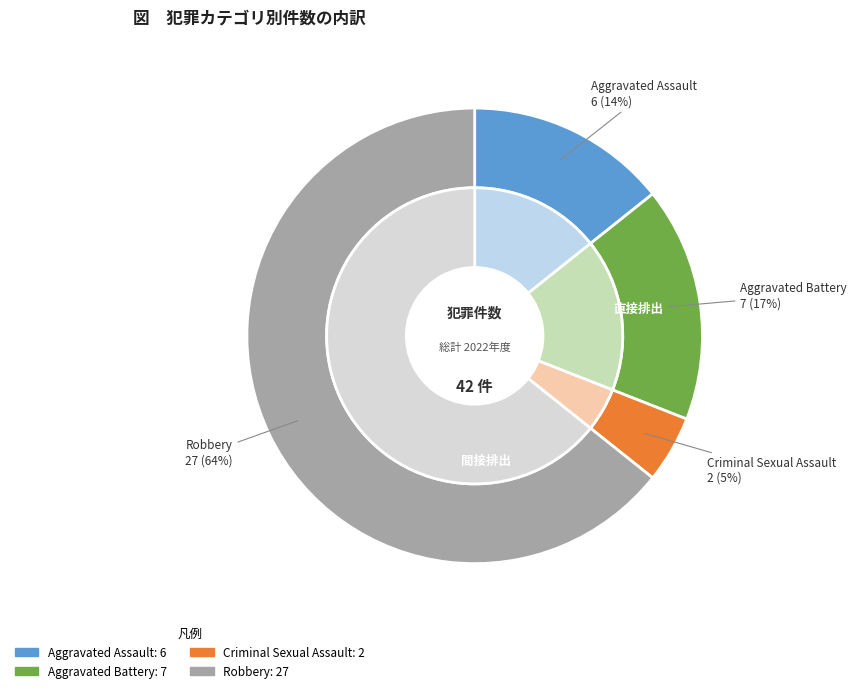

The Robbery slice represents 73% of the pie. True or false?

False